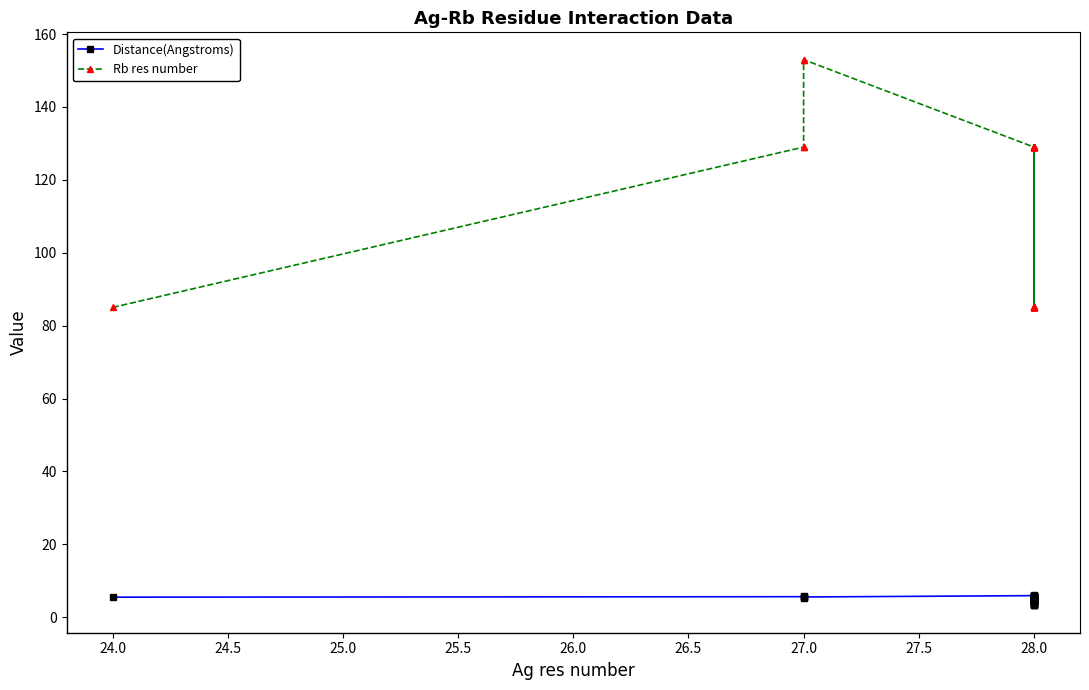

What is the label of the 14th point from the left?

28.0